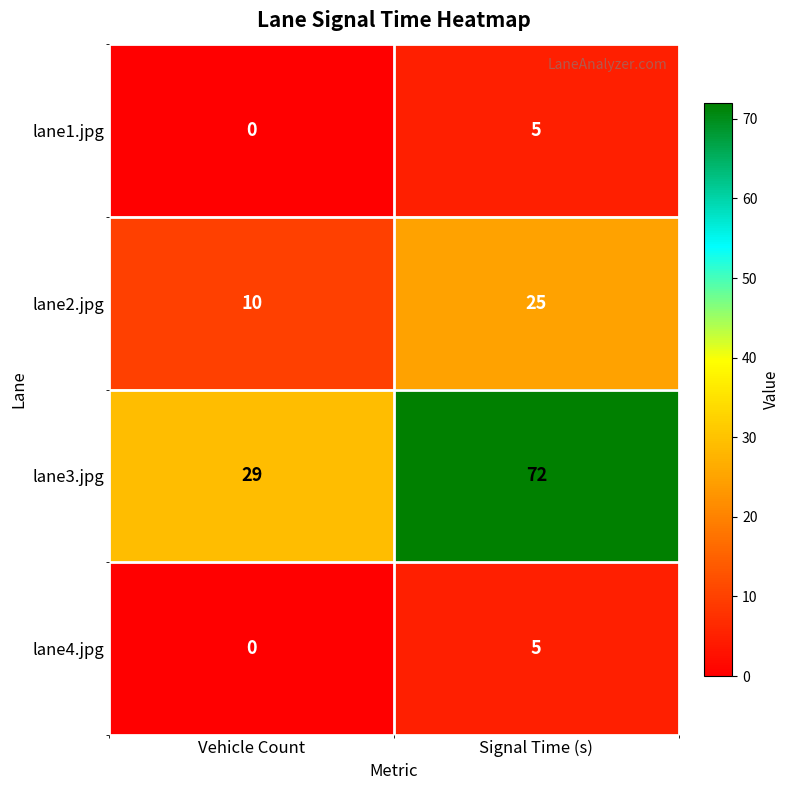

At which label is lane4.jpg closest to 2?

Vehicle Count